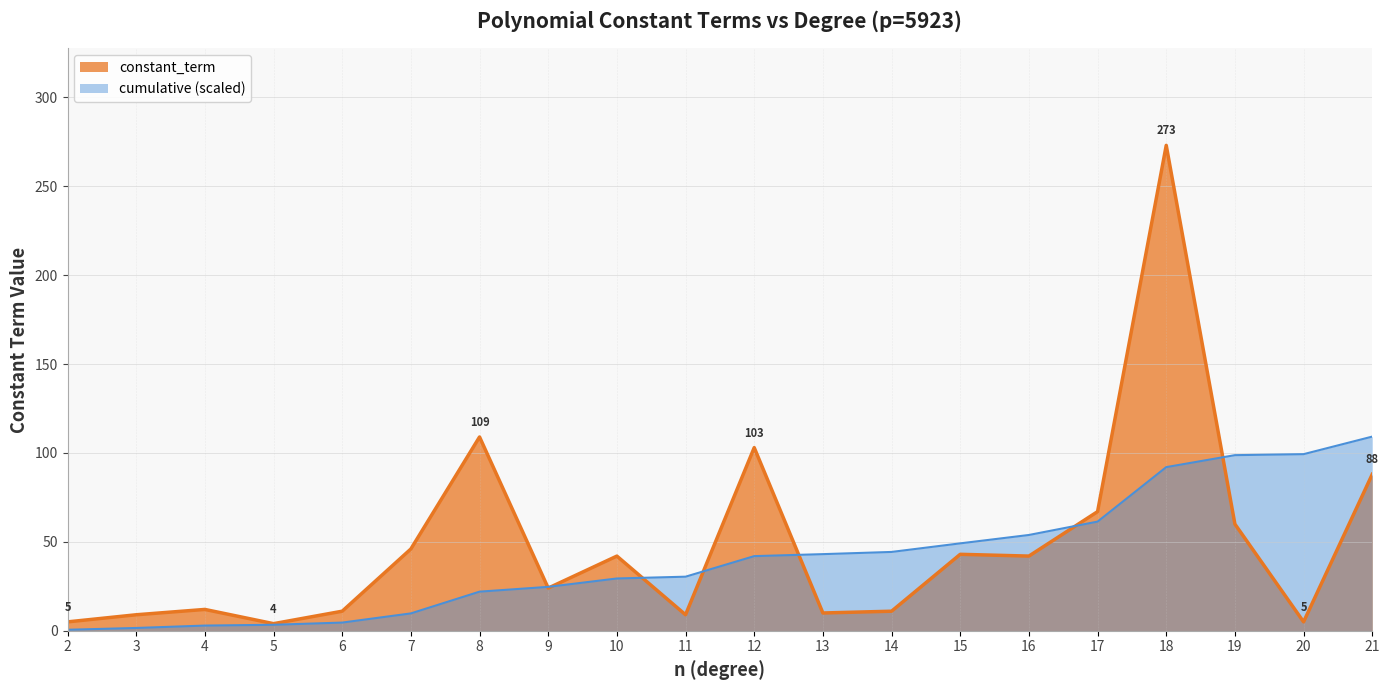

Which label corresponds to the smallest value in the chart?

5